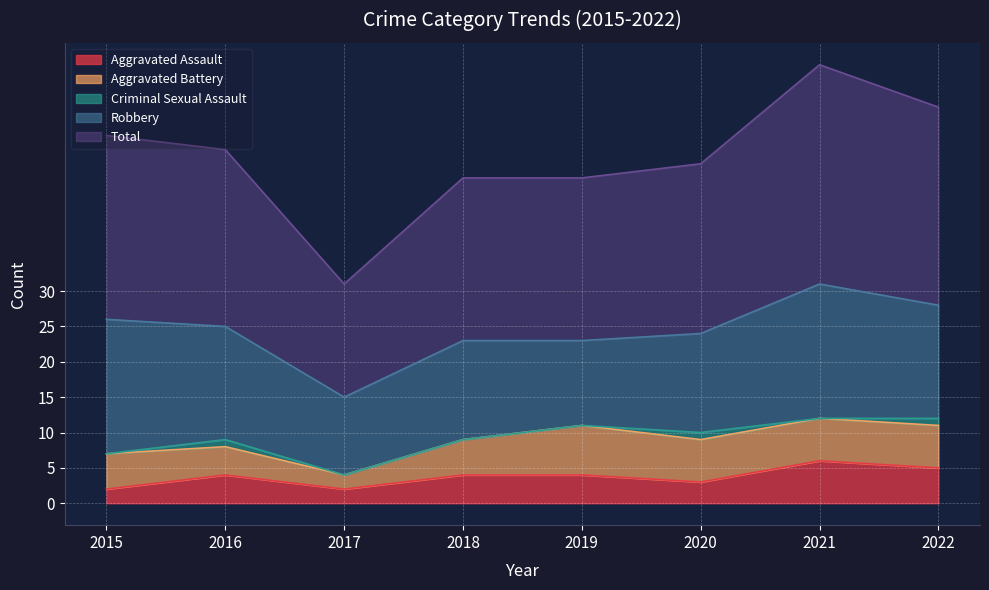

Reading left to right, list all the values displayed in this chart.

Aggravated Assault: 2	4	2	4	4	3	6	5
Aggravated Battery: 5	4	2	5	7	6	6	6
Criminal Sexual Assault: 0	1	0	0	0	1	0	1
Robbery: 19	16	11	14	12	14	19	16
Total: 26	25	16	23	23	24	31	28